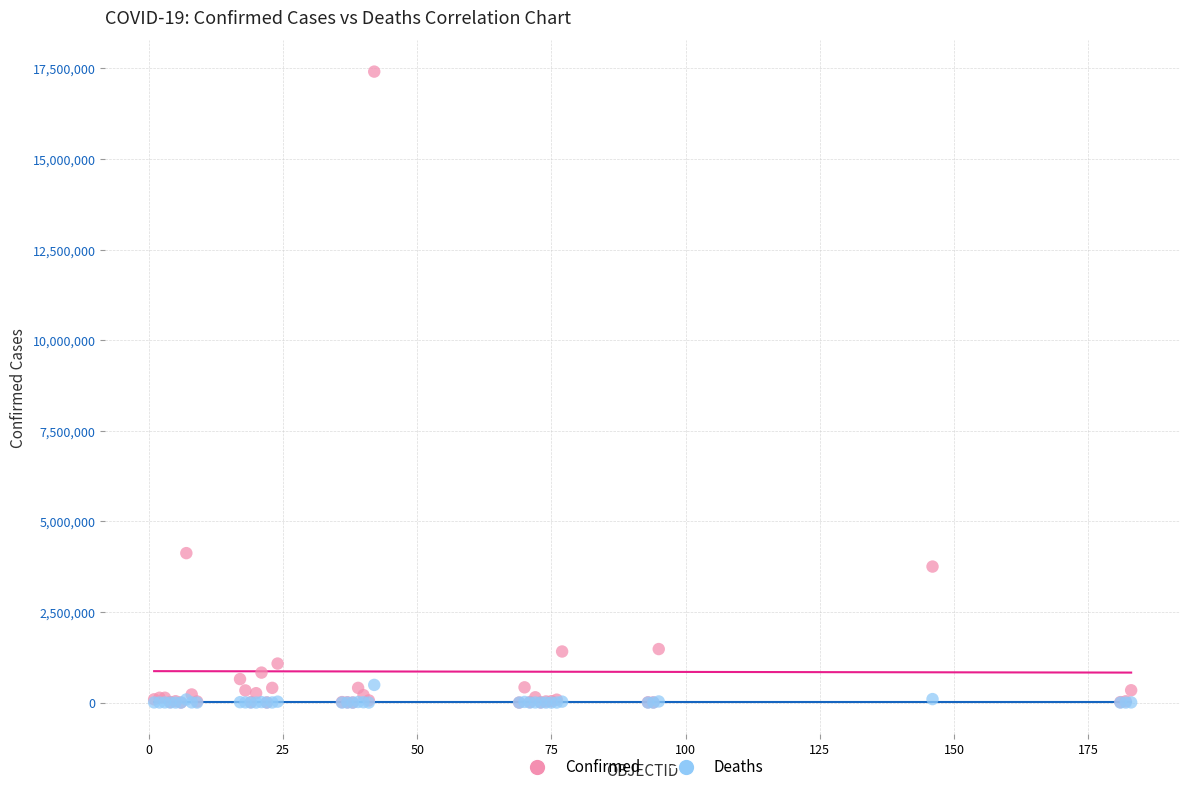

In the Confirmed series, what Y value is closest to 8706507?

4124190